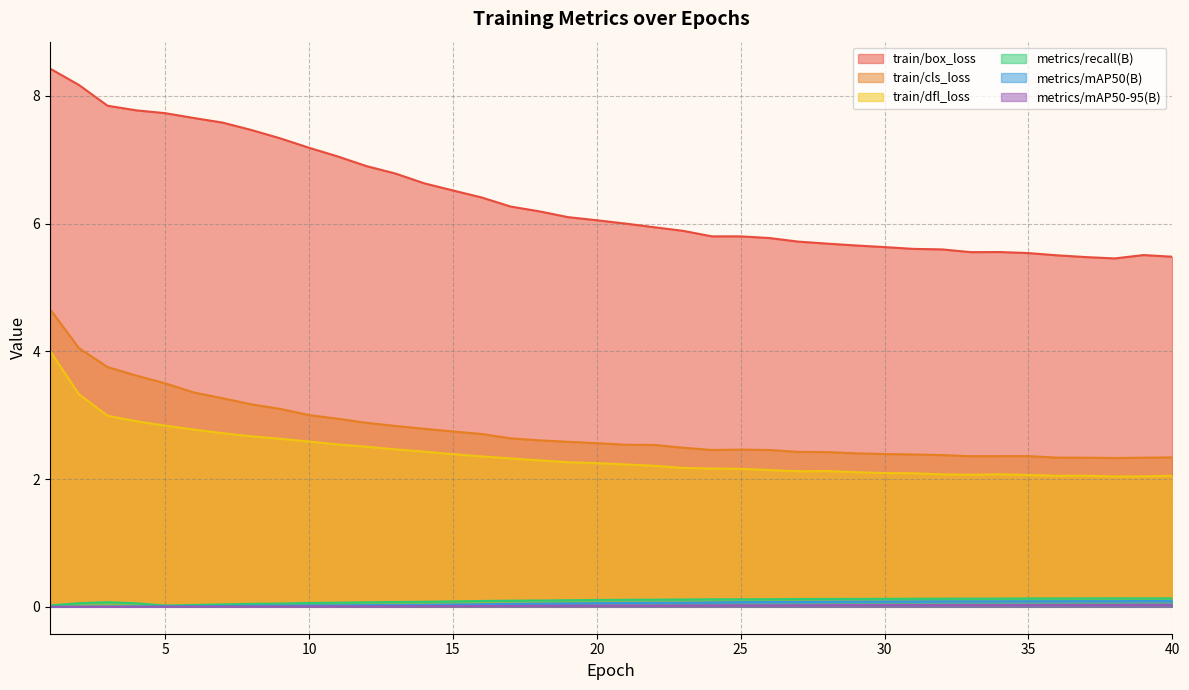

Read the train/box_loss value at 8.

7.5